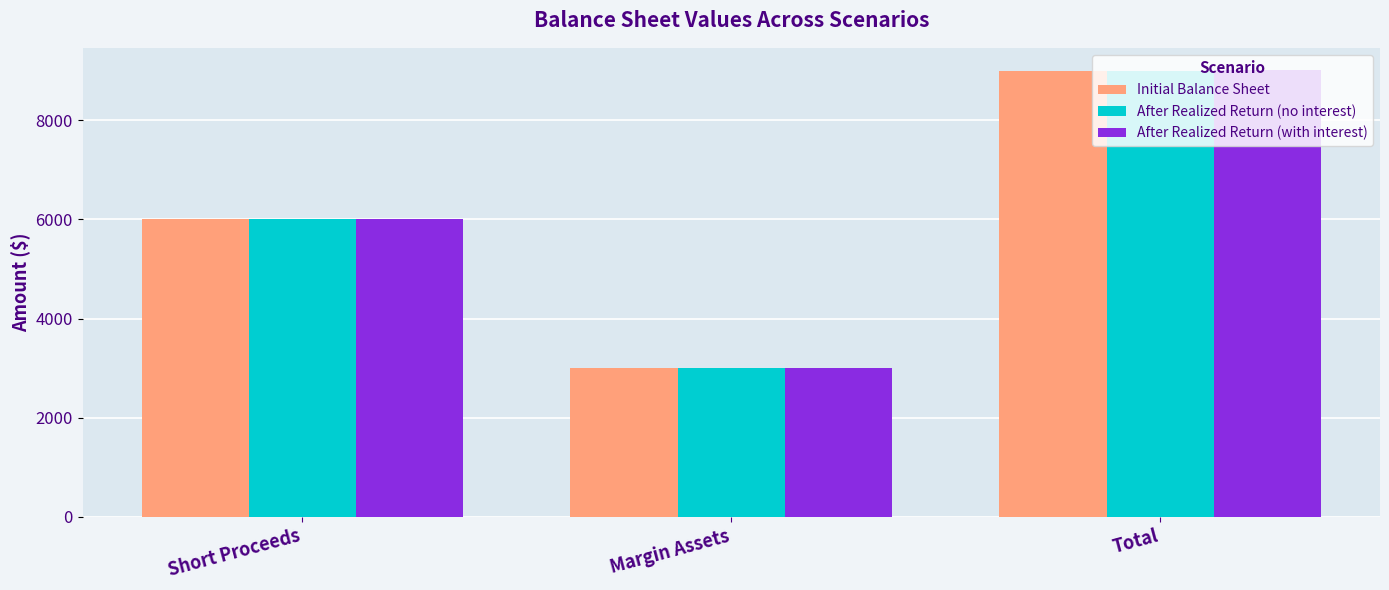

How many data points does each series have?

3